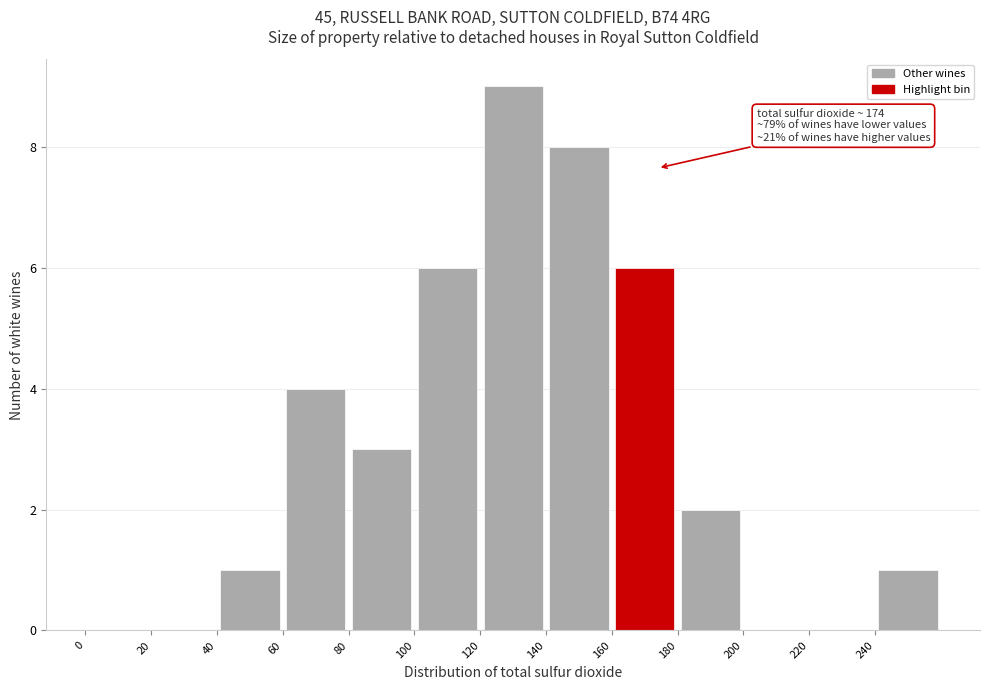

Which range on the x-axis has the tallest bar?

120 to 140